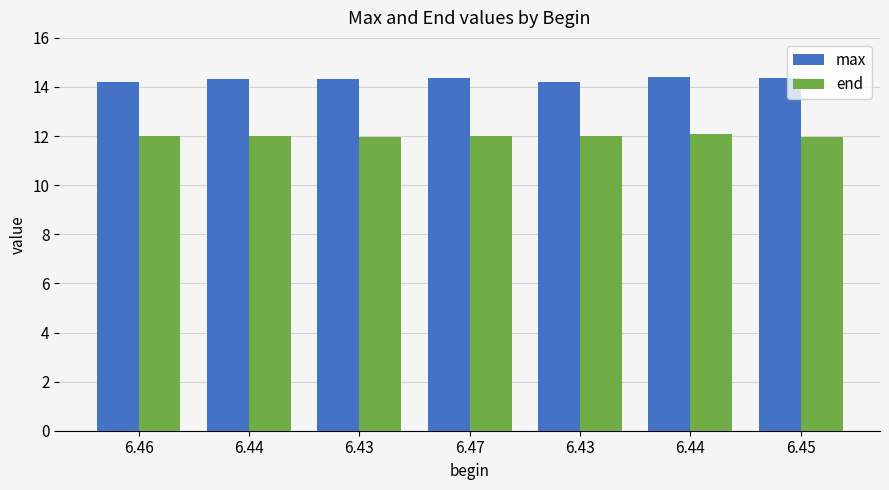

What is the label of the 4th bar from the right?

6.47